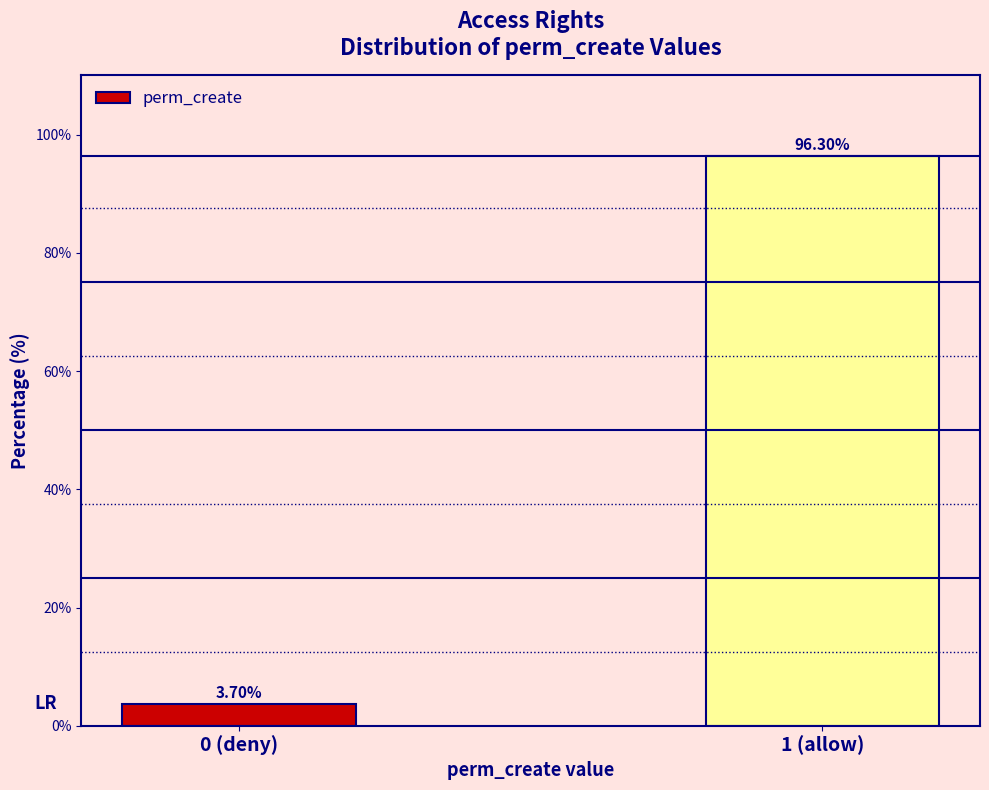

What is the difference between the values at 1 (allow) and 0 (deny)?

92.6